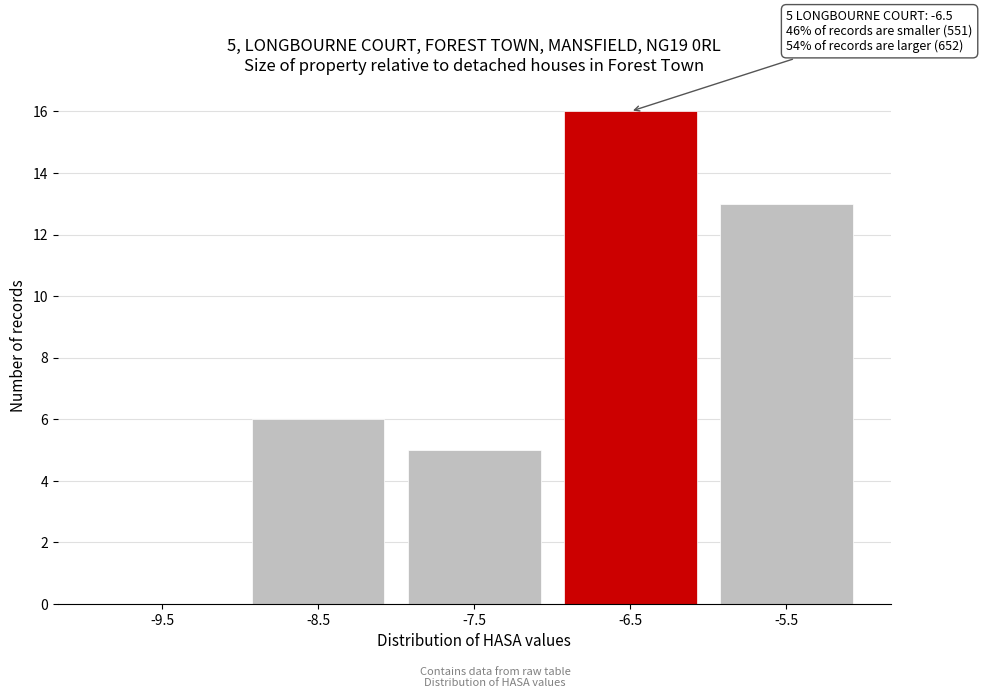

Reading right to left, what are all the values shown in this chart?

-5.5=13	-6.5=16	-7.5=5	-8.5=6	-9.5=0